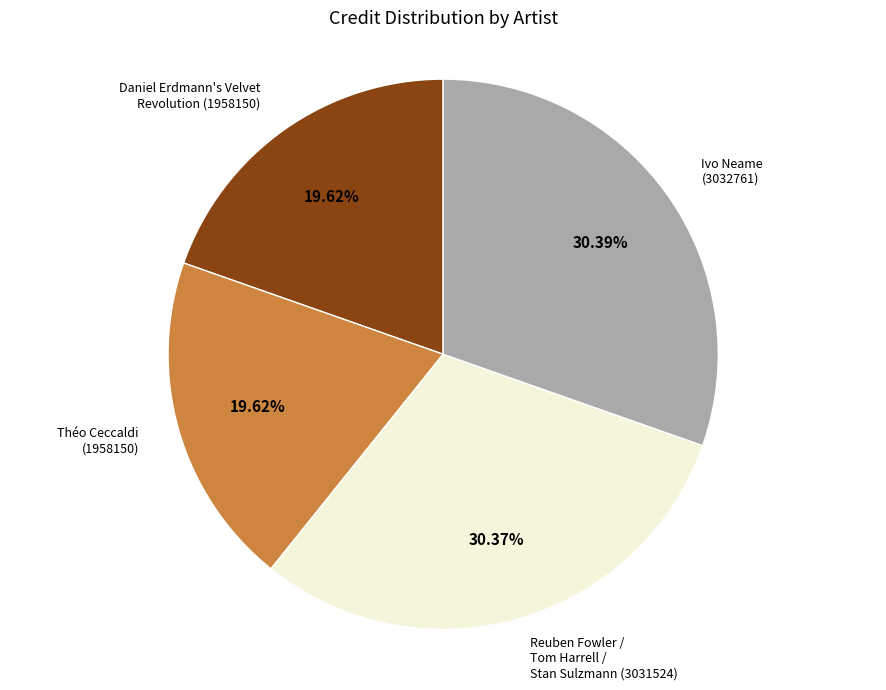

Does Théo Ceccaldi (1958150) account for over 50% of the chart?

No